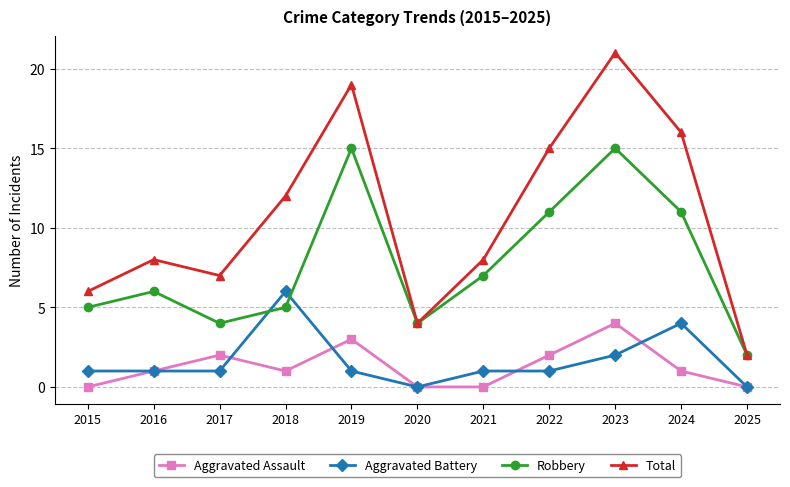

What is the minimum value for Total?

2